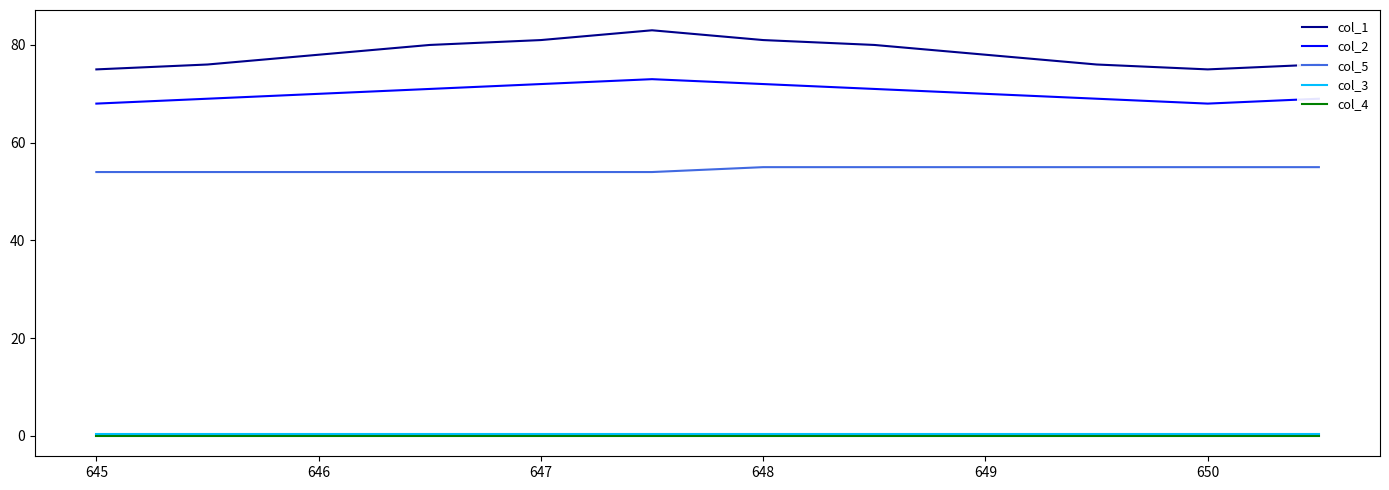

Which series has the largest total across all categories?

col_1